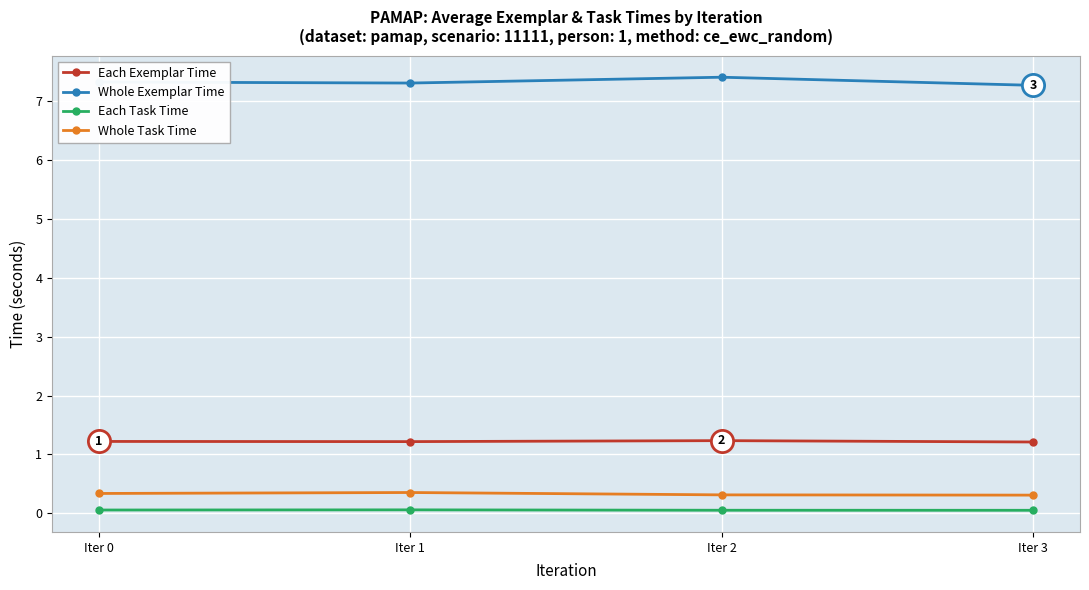

True or false: Whole Exemplar Time has a value of 4.6 at Iter 1.

False